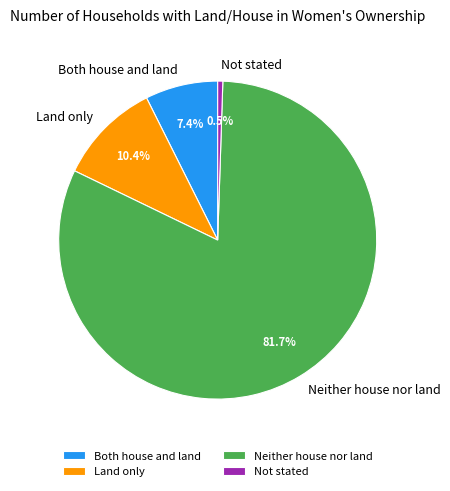

Is the sum of Both house and land and Neither house nor land greater than half?

Yes